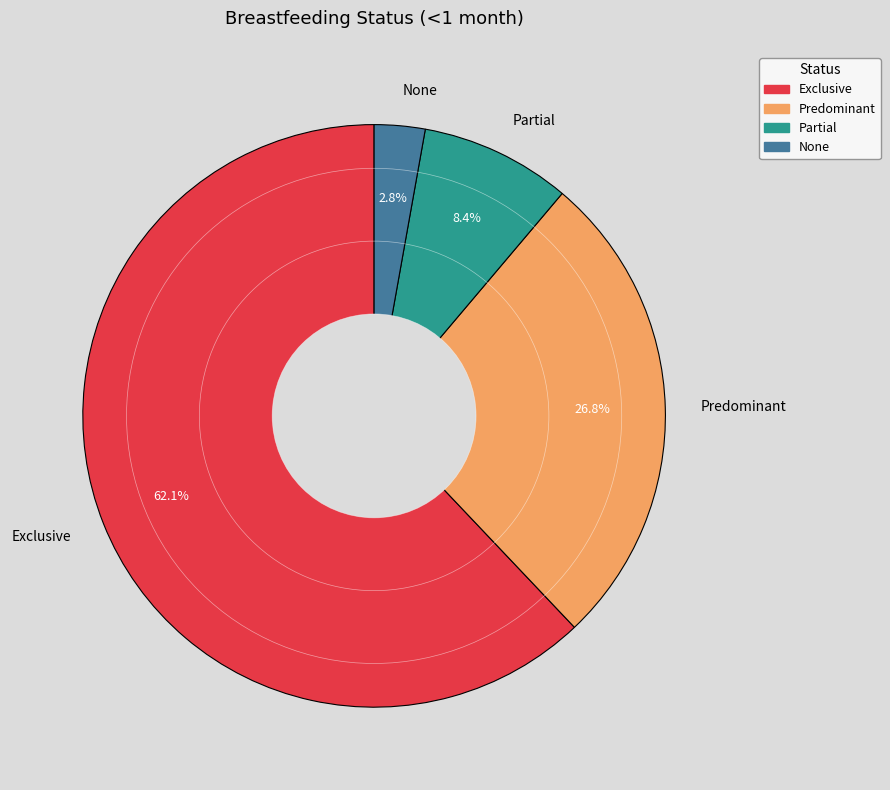

Which category has the biggest portion of the pie?

Exclusive